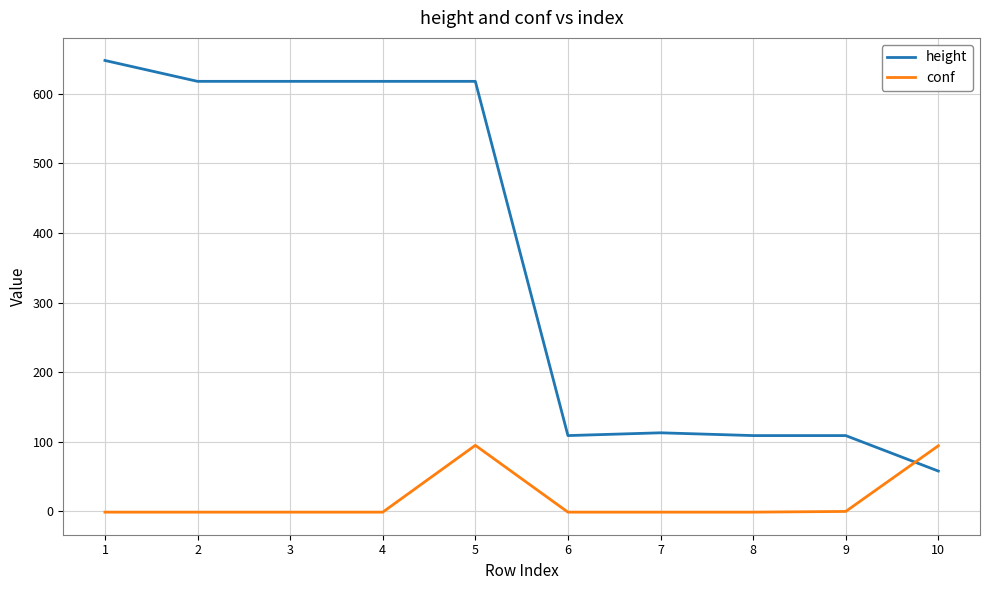

At 9, list the series in order from largest to smallest.

height, conf